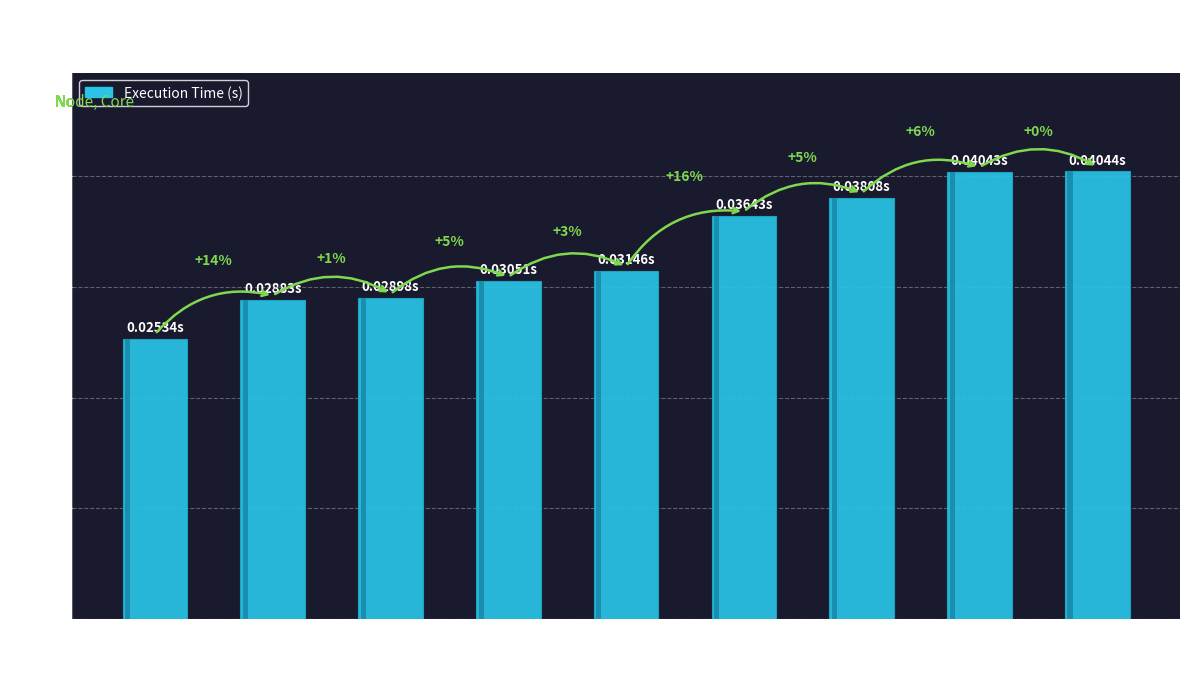

The chart shows a value of 0.1 at 8,8. True or false?

False